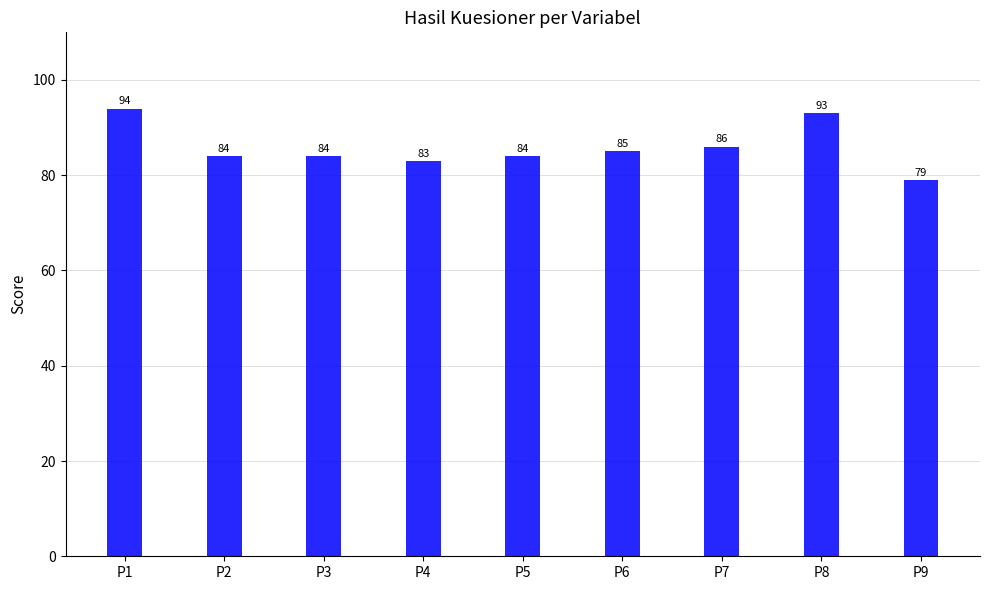

What is the average value?

86